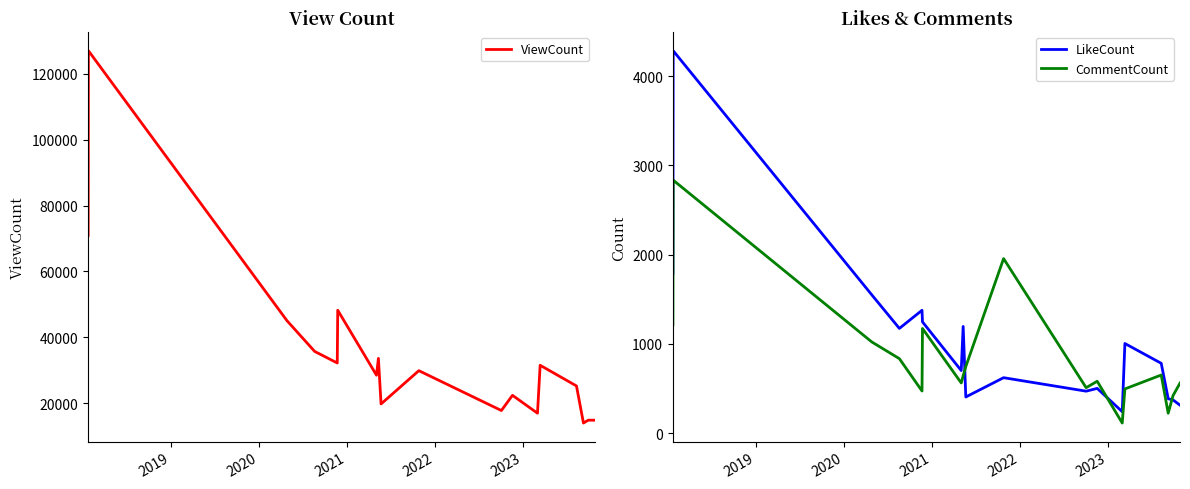

What is the maximum value for CommentCount?

2834